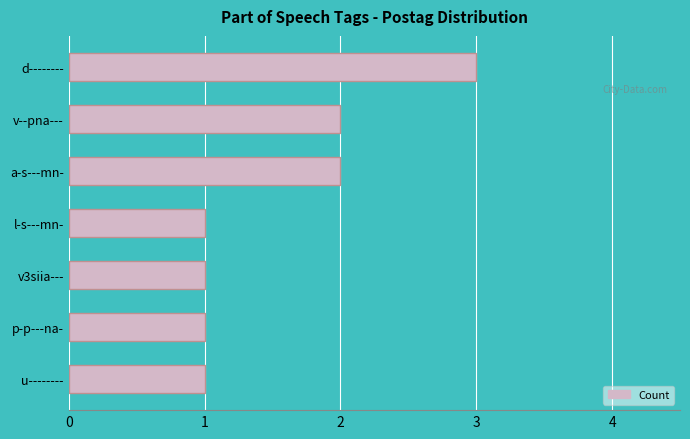

Count the values in the range 1 to 2.

6